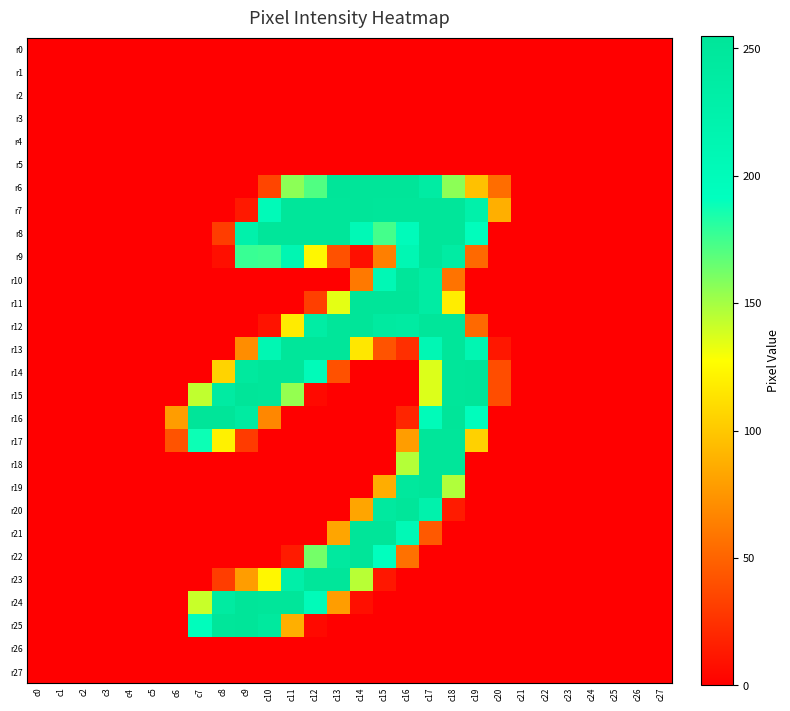

Which series has the largest total across all categories?

r7